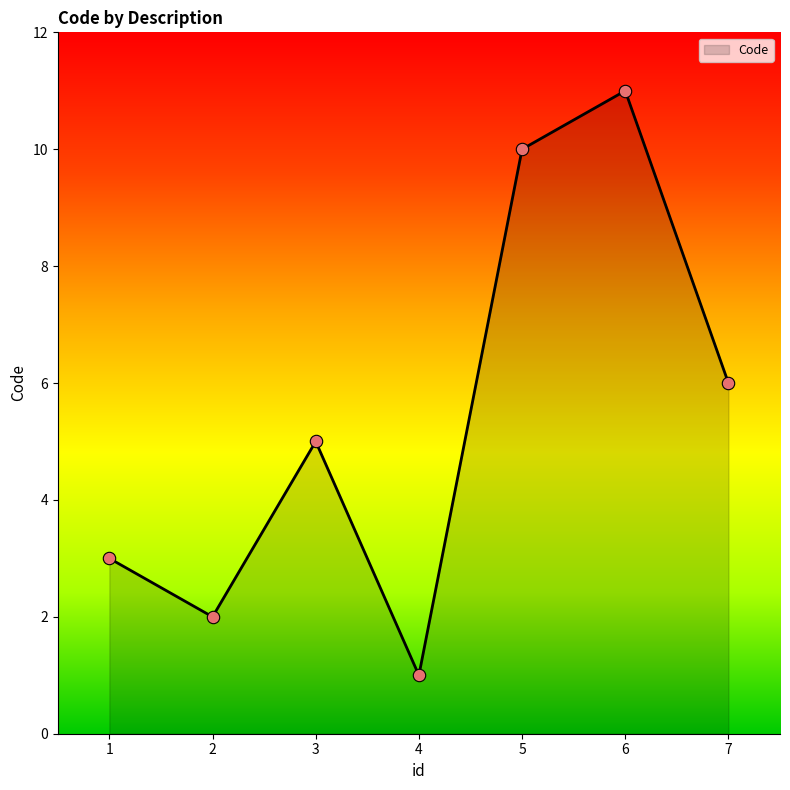

What is the highest value of the Code series?

11.0